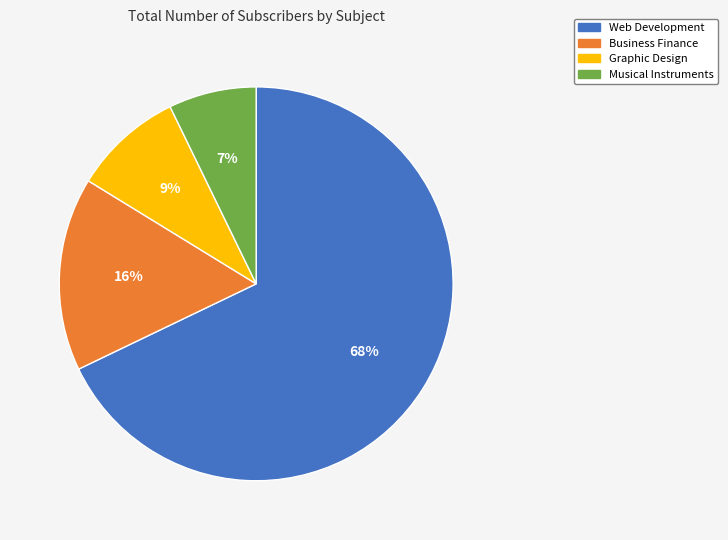

Do Graphic Design and Business Finance together represent more than half of the pie?

No